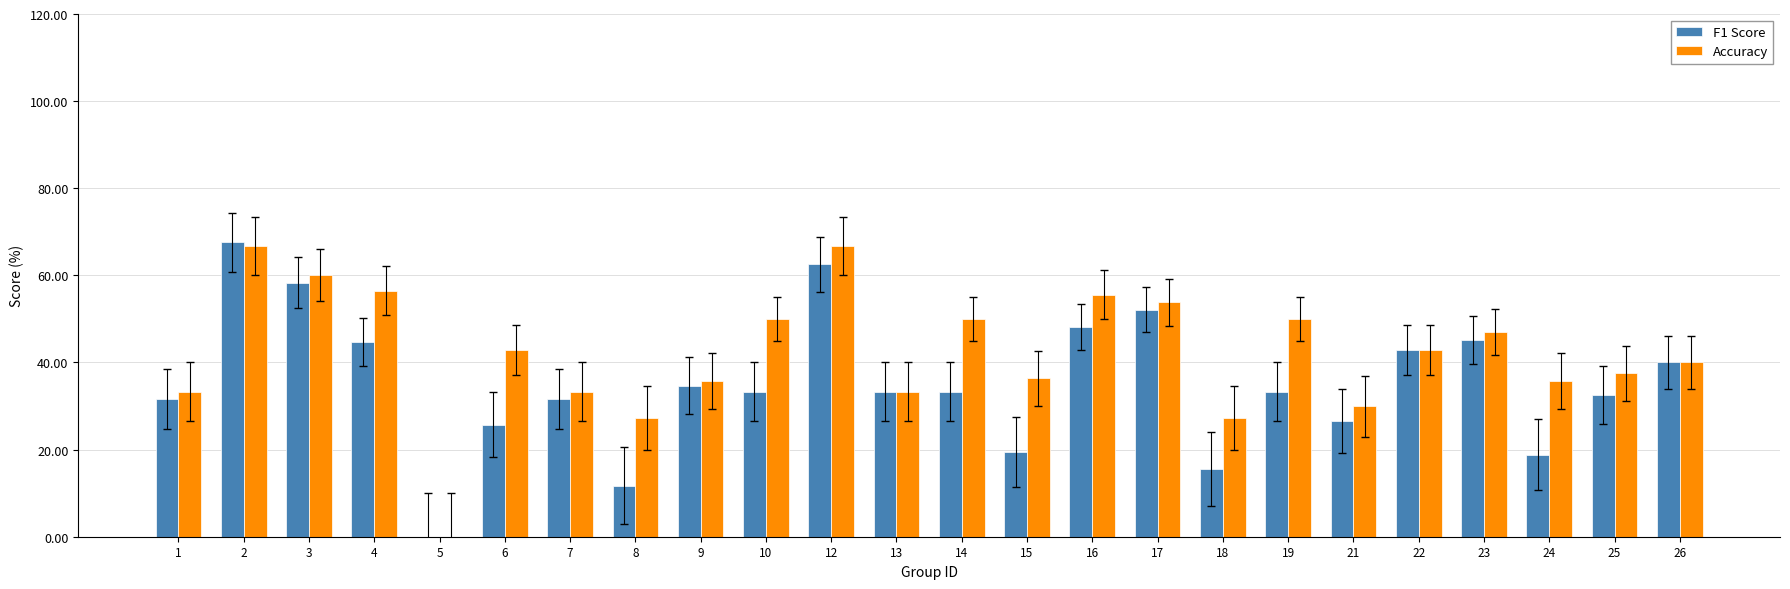

What is the total value across all series at 10?

83.3